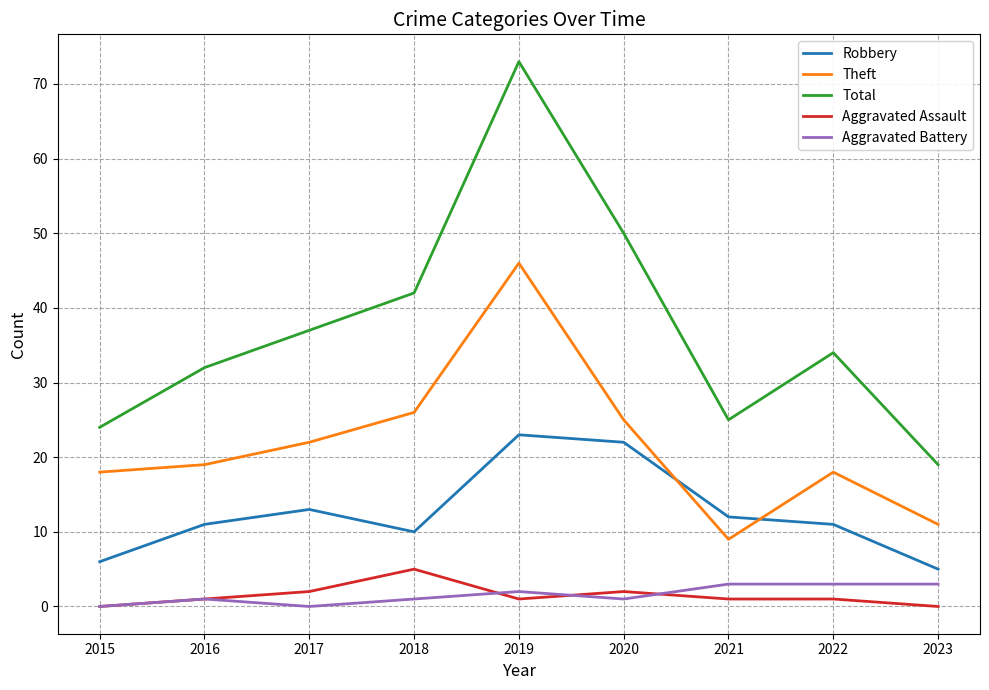

What is the greatest value displayed?

73